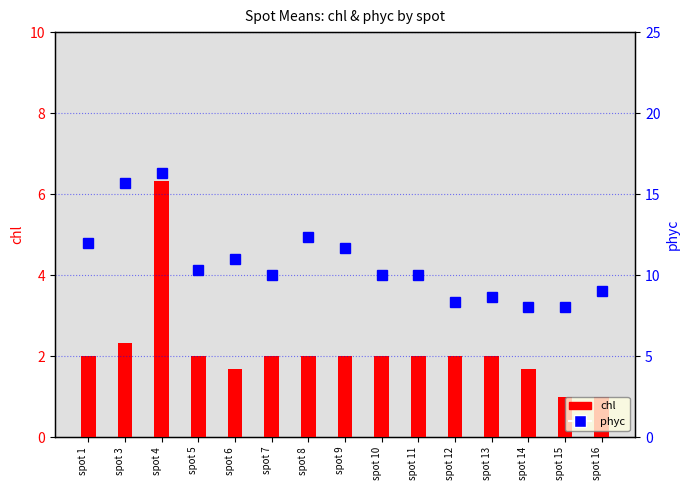

How many data points in chl are less than 2?

4